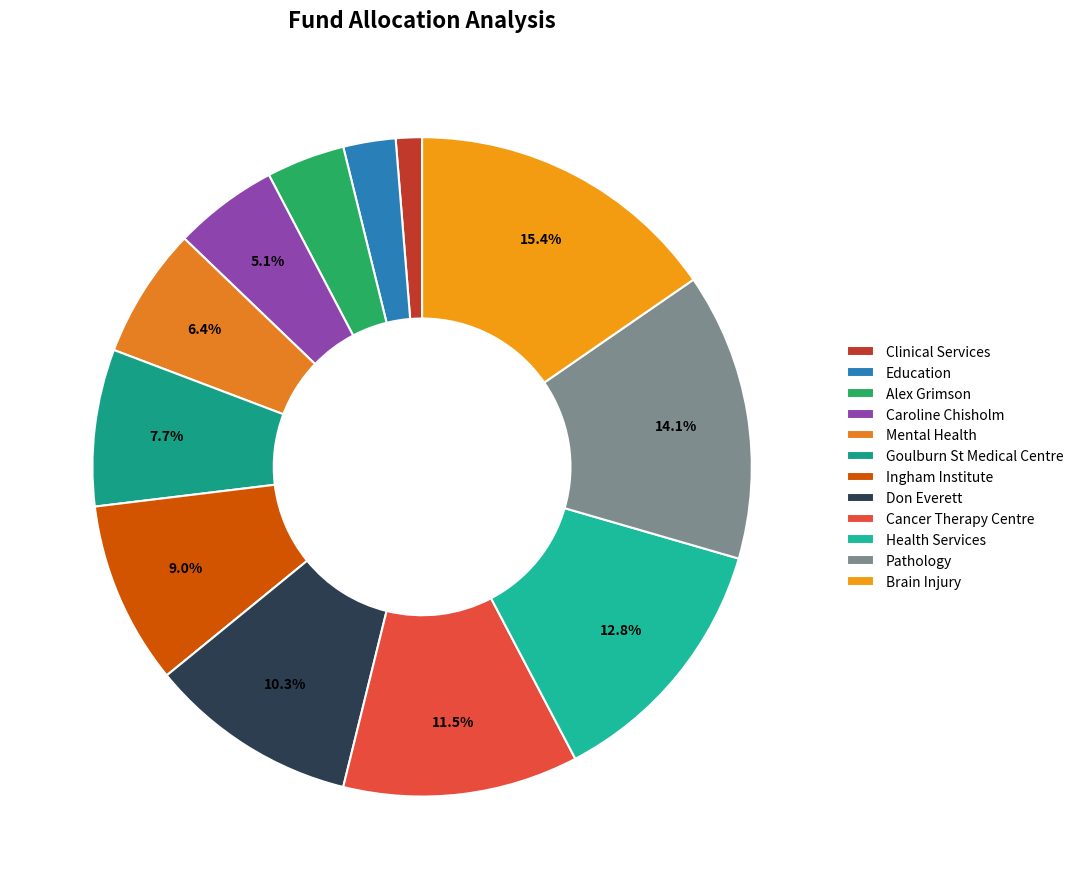

To the nearest percent, what is the difference between the Health Services and Pathology slice percentages?

1%